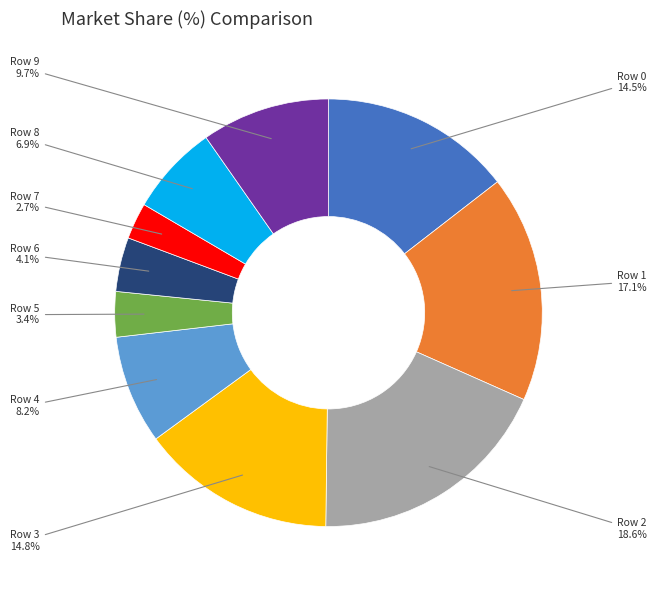

Is Row 5 the majority of the pie?

No